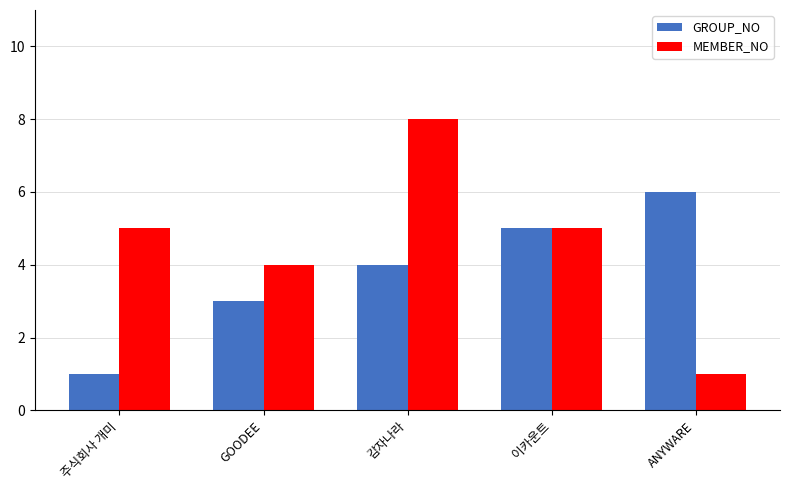

The MEMBER_NO series shows 5 at 주식회사 개미. True or false?

True